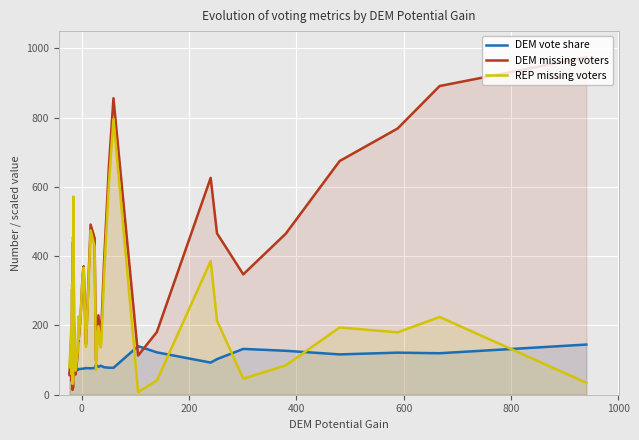

Which series has the largest range (max minus min)?

DEM missing voters